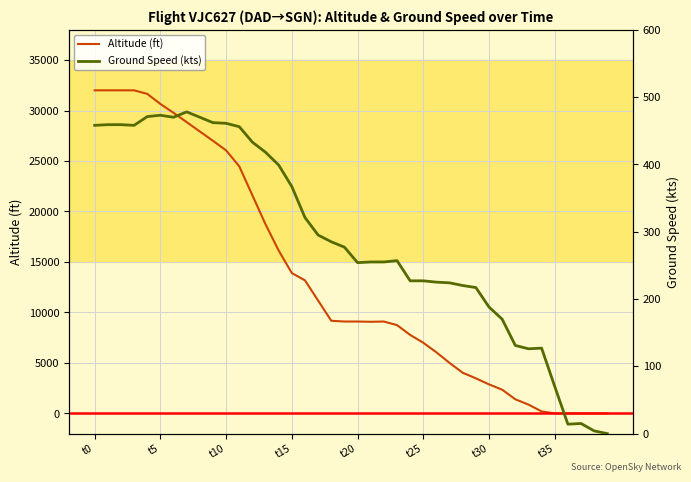

The Altitude (ft) series shows 3562 at 26. True or false?

False